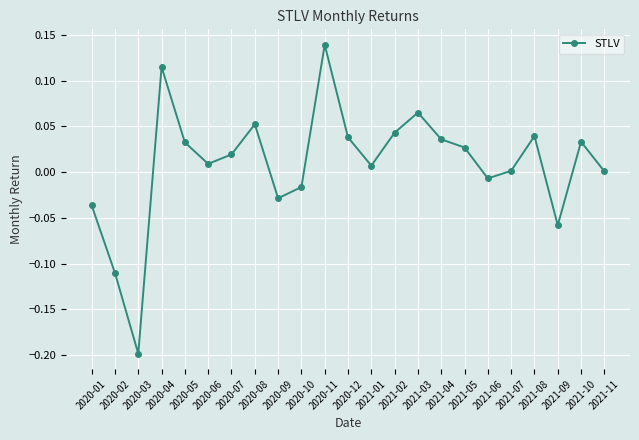

What is the sum of all values?

0.2